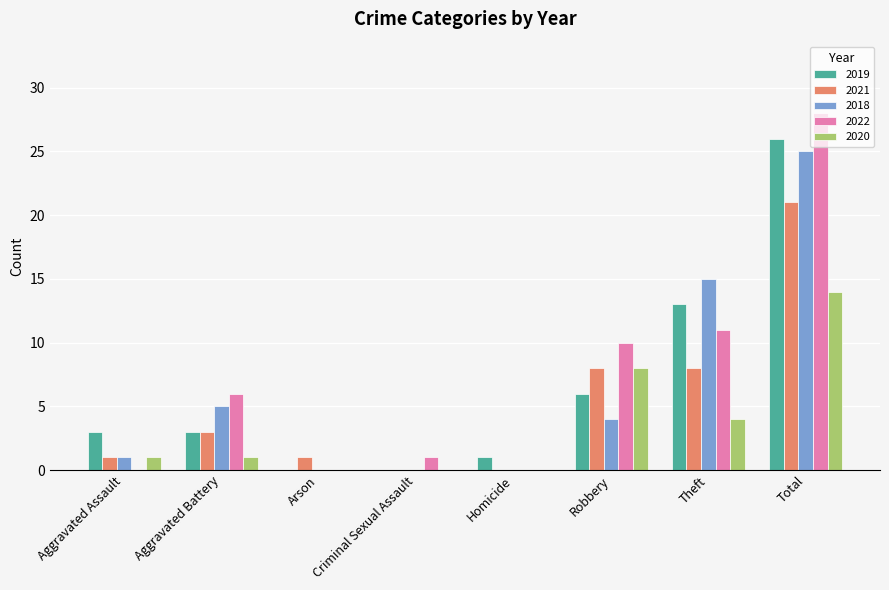

The value of 2020 at Arson is 5. True or false?

False